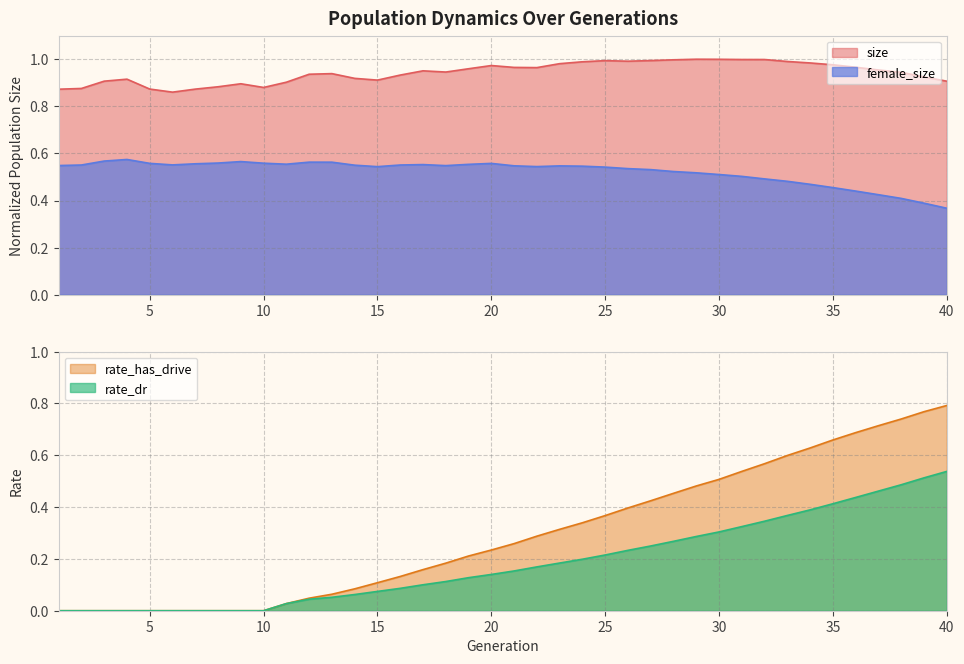

How many lines are shown in the chart?

4